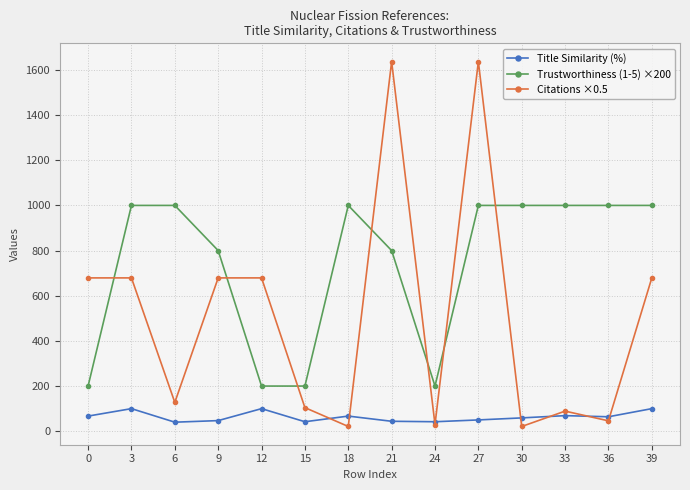

At which category does Citations ×0.5 reach its first local valley?

6